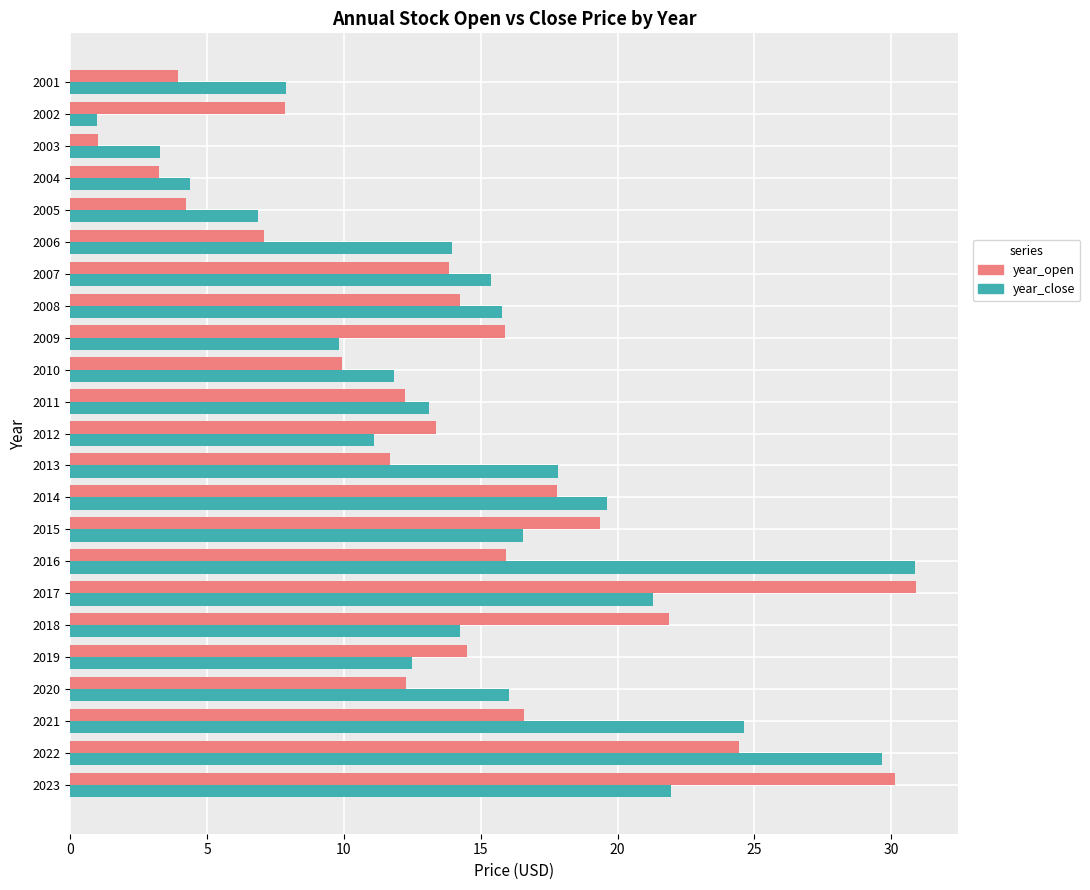

What is the difference between the second highest and second lowest values in the year_open series?

26.9